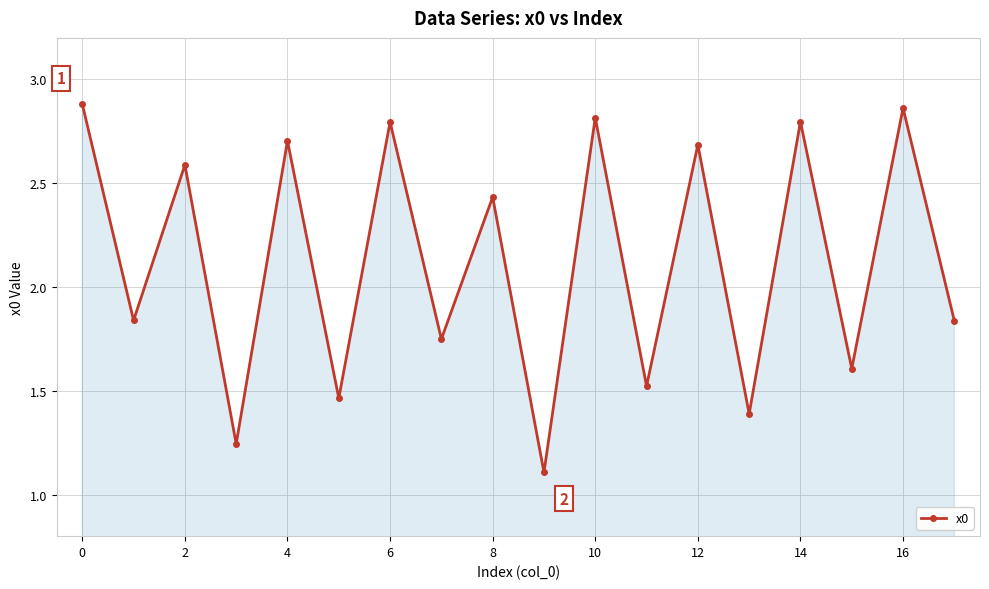

What is the average value?

2.1